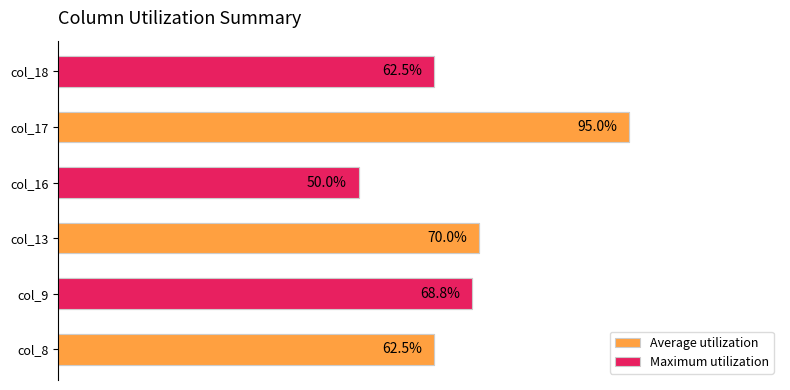

How many values in the Maximum utilization series are below 62?

1